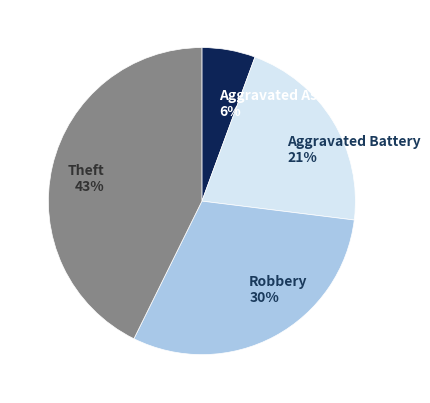

Approximately how many times larger is the value at Aggravated Battery compared to Theft?

0.5